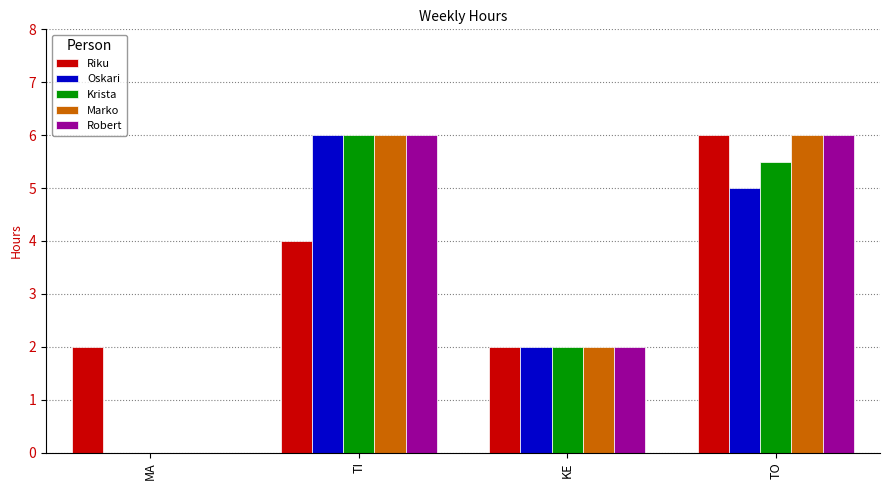

Is the value of Krista at TO greater than the value of Robert at TI?

No